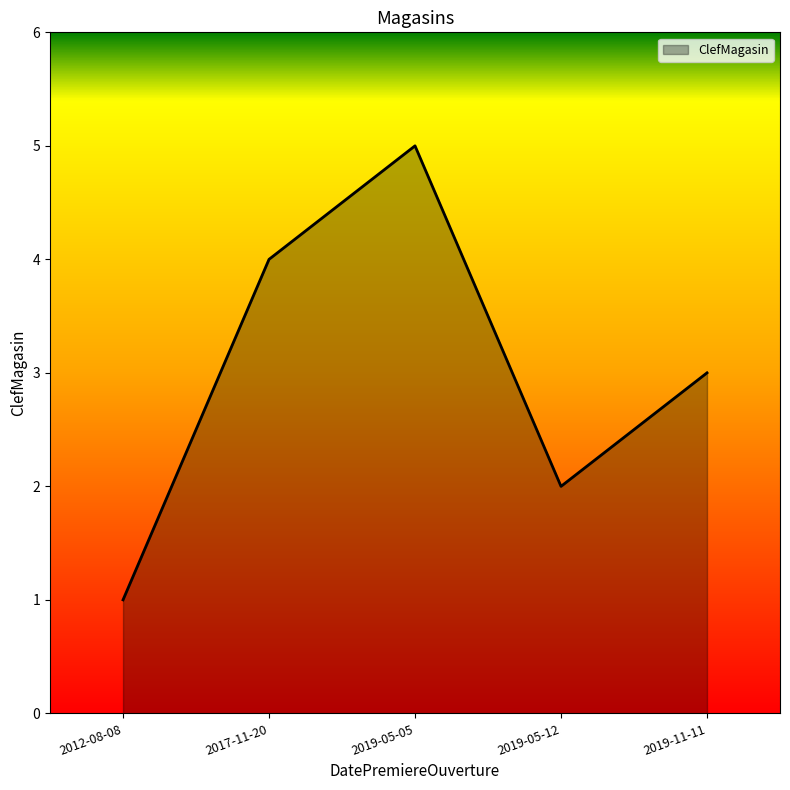

Which has a higher value, 2019-05-12 or 2019-05-05?

2019-05-05